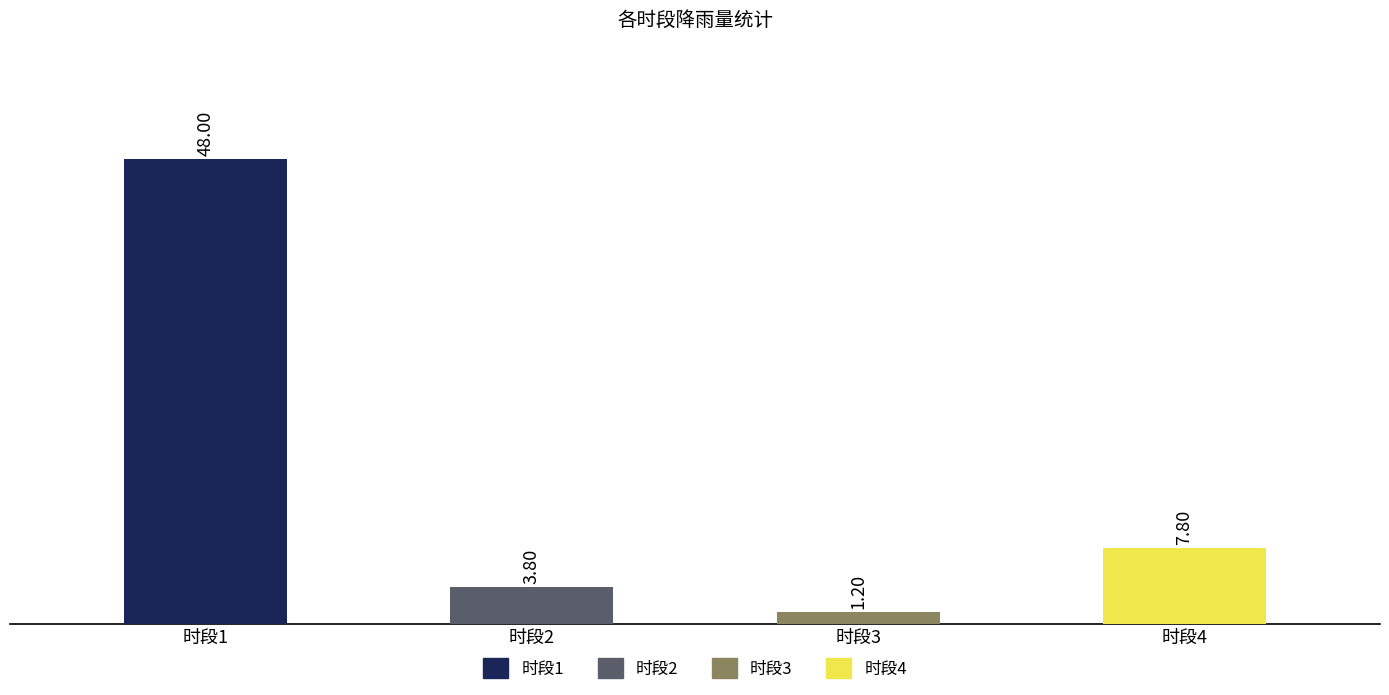

True or false: the data shows 7.8 at 时段4.

True